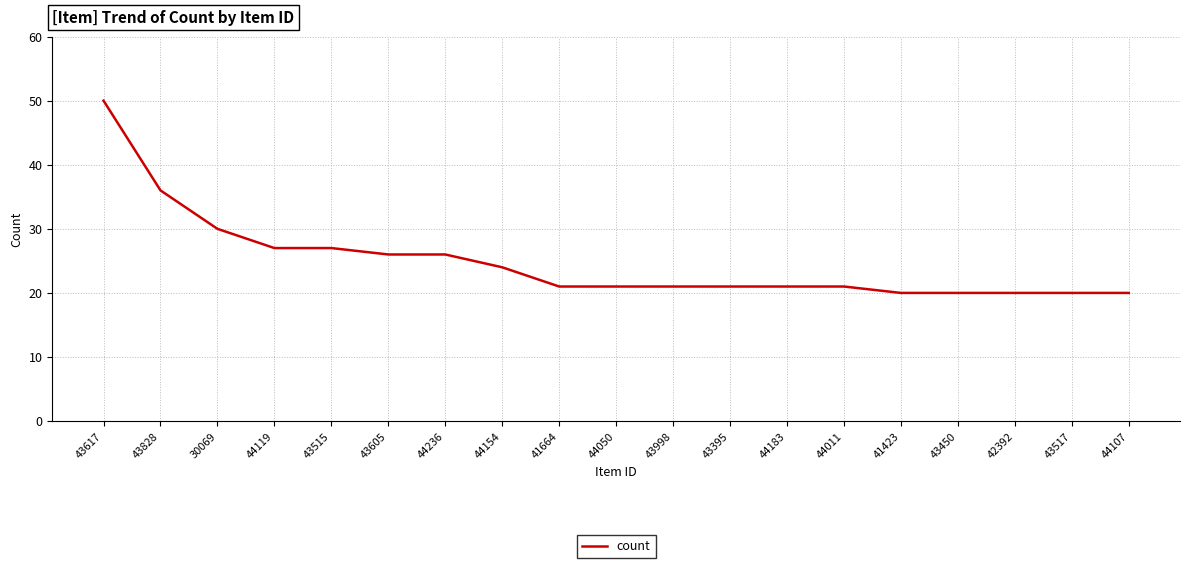

What position from the right is 30069?

17